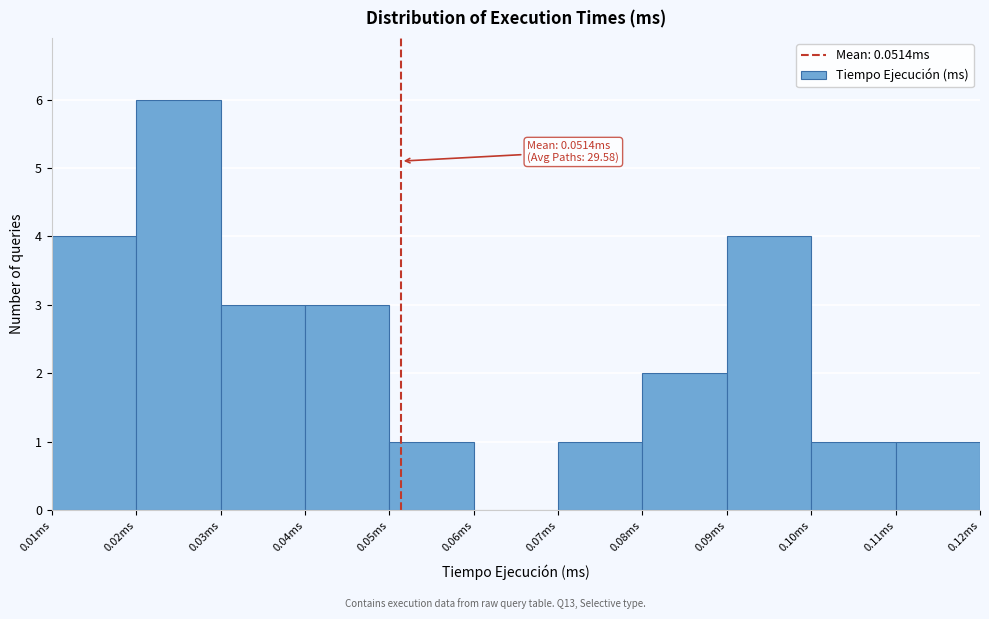

Over which range of the x-axis is the bar tallest?

0.02 to 0.03